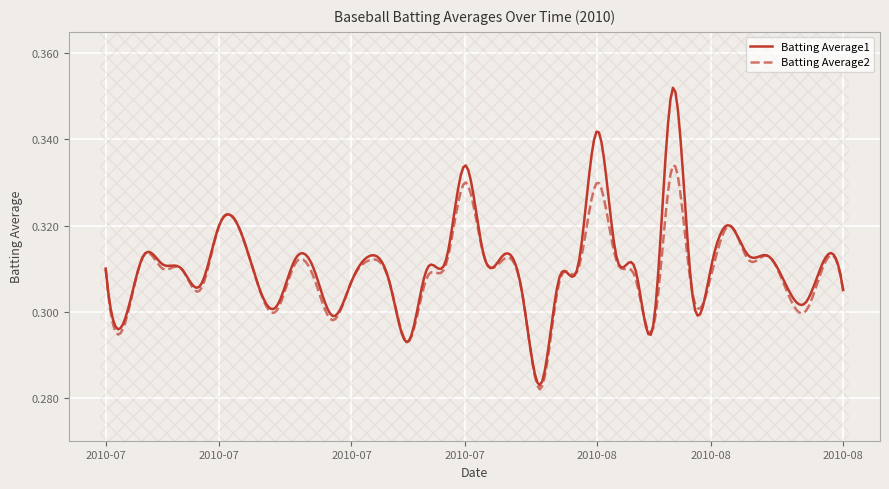

Is this an area chart (filled region under the line)?

No